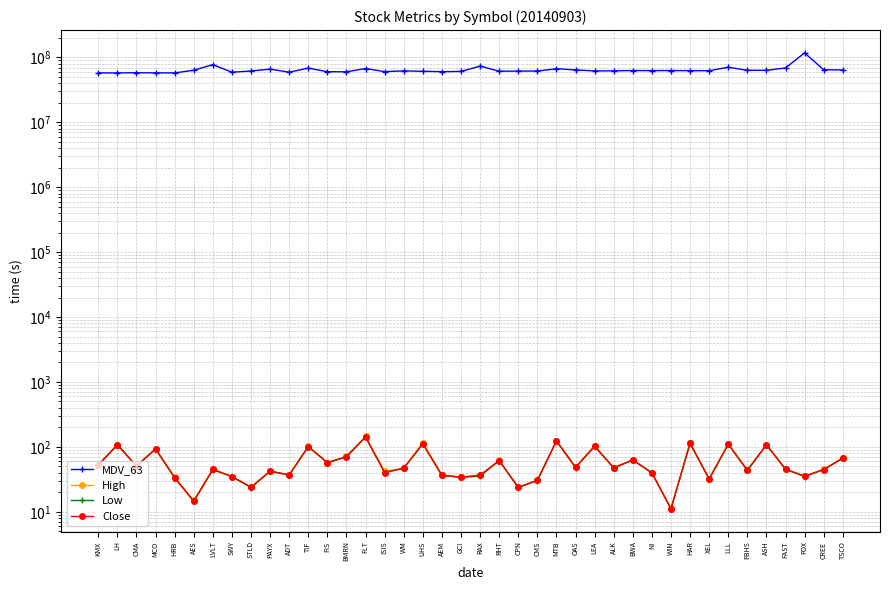

At which category does Low reach its first local peak?

LH